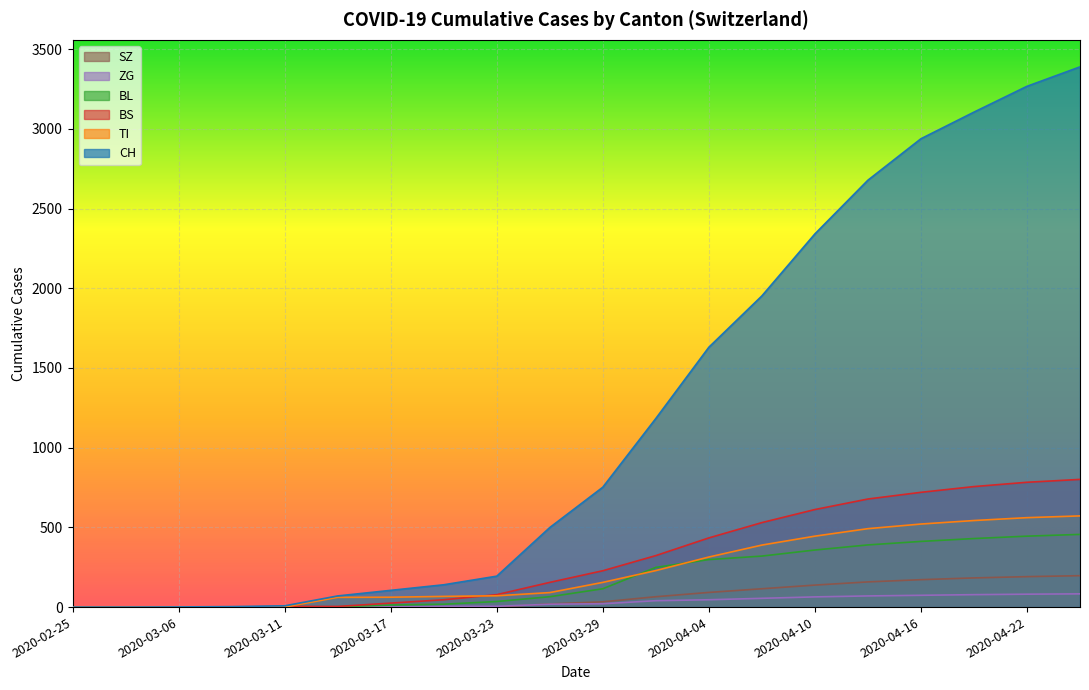

Which series has the largest total across all categories?

CH